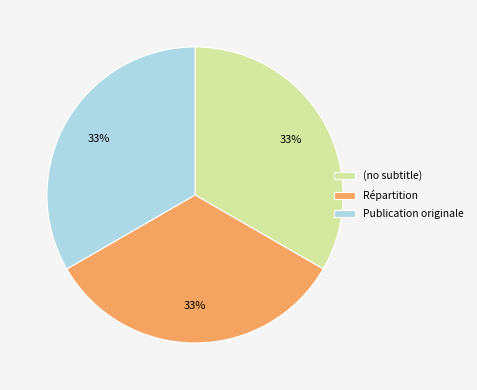

Does any single category account for the majority?

No